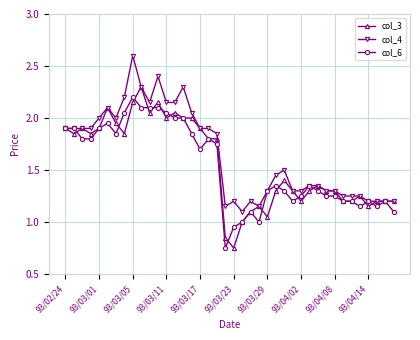

What is the greatest value displayed?

2.6